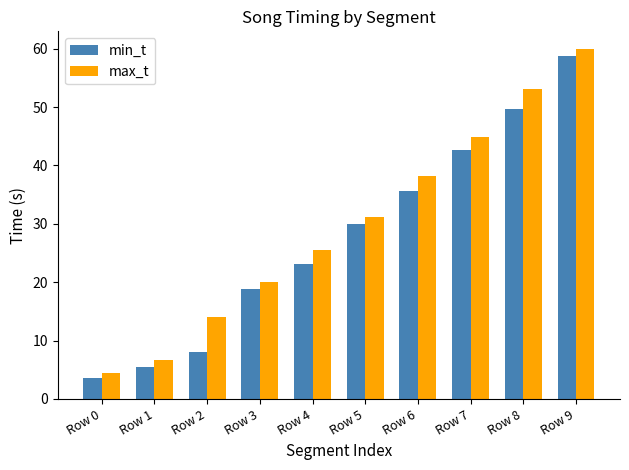

How many values in the max_t series exceed 31?

5